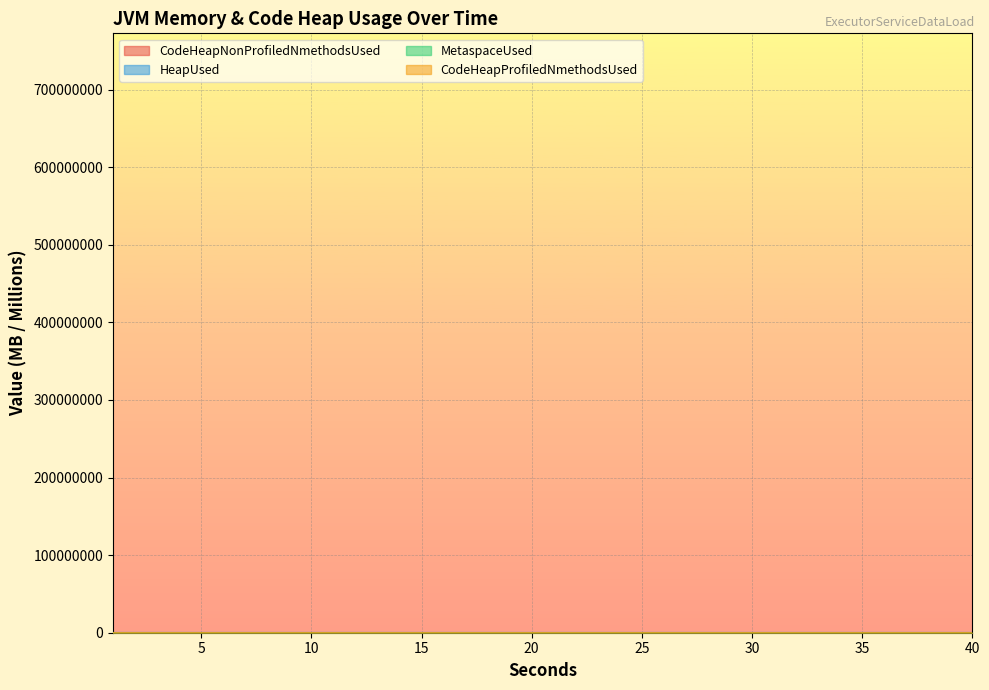

What is the sum of all MetaspaceUsed values?

3284.2